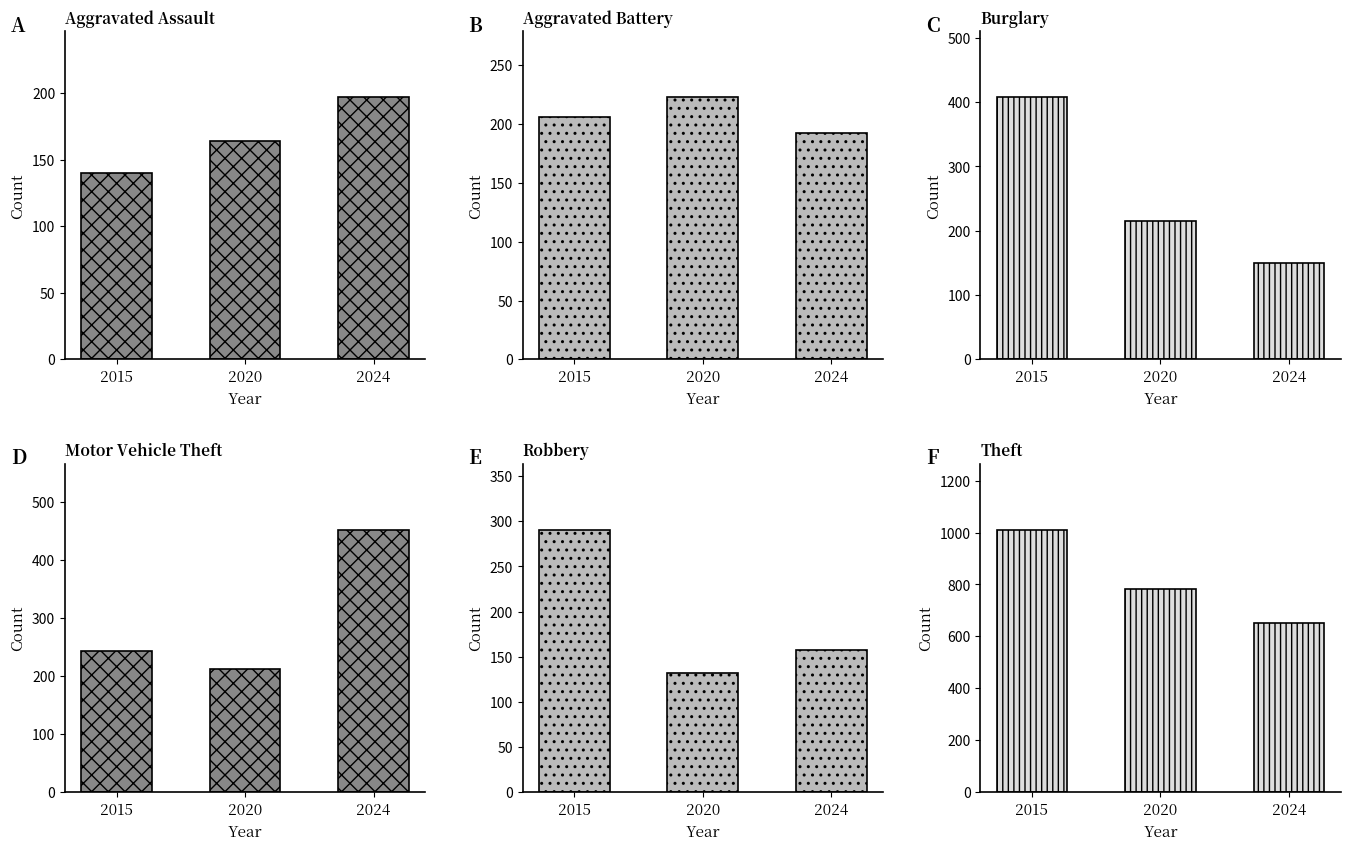

What is the difference between the highest and lowest values at 2020?

649